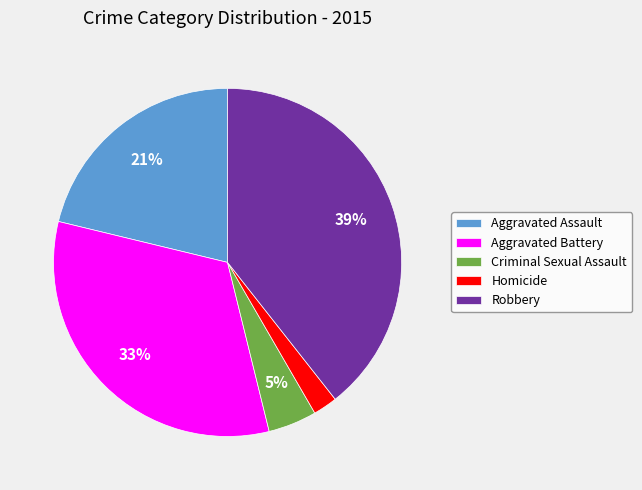

To the nearest percent, what is the difference between the largest and smallest slice percentages?

37%